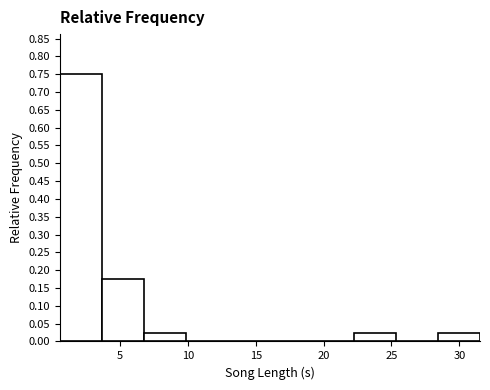

Reading left to right, transcribe this chart: for each bar, give the range it covers on the x-axis and its height. Neither the bar edges nor the heights are printed on the chart, so give them approximately, as read against the axes.

0.5 to 3.5: 0.750
3.5 to 7.0: 0.175
7.0 to 10.0: 0.025
10.0 to 13.0: 0
13.0 to 16.0: 0
16.0 to 19.0: 0
19.0 to 22.0: 0
22.0 to 25.5: 0.025
25.5 to 28.5: 0
28.5 to 31.5: 0.025